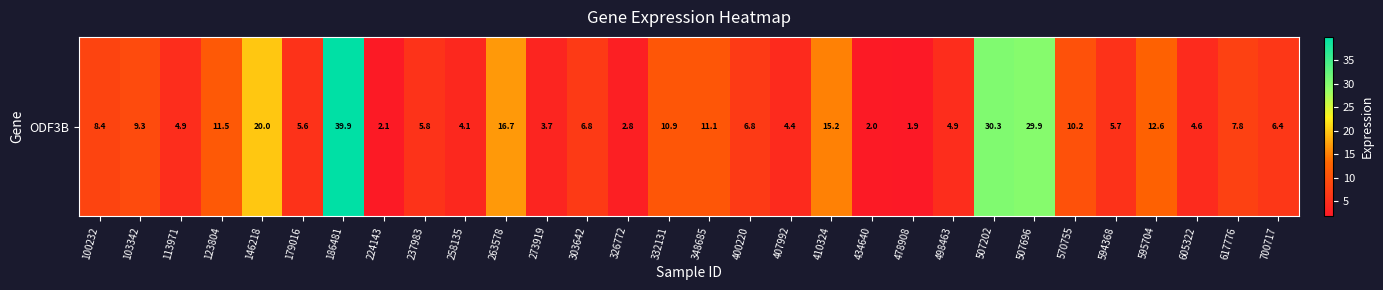

Reading right to left, list all the values displayed in this chart.

700717=6.4	617776=7.8	605322=4.6	595704=12.6	594368=5.7	570755=10.2	507696=29.9	507202=30.3	498463=4.9	478908=1.9	434640=2.0	410324=15.2	407992=4.4	400220=6.8	348685=11.1	332131=10.9	326772=2.8	303642=6.8	273919=3.7	263578=16.7	258135=4.1	237983=5.8	224143=2.1	186481=39.9	179016=5.6	146218=20.0	123804=11.5	113971=4.9	103342=9.3	100232=8.4